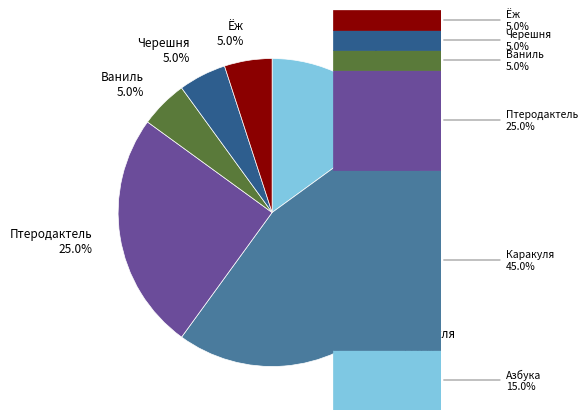

What is the largest slice in the pie chart?

Каракуля